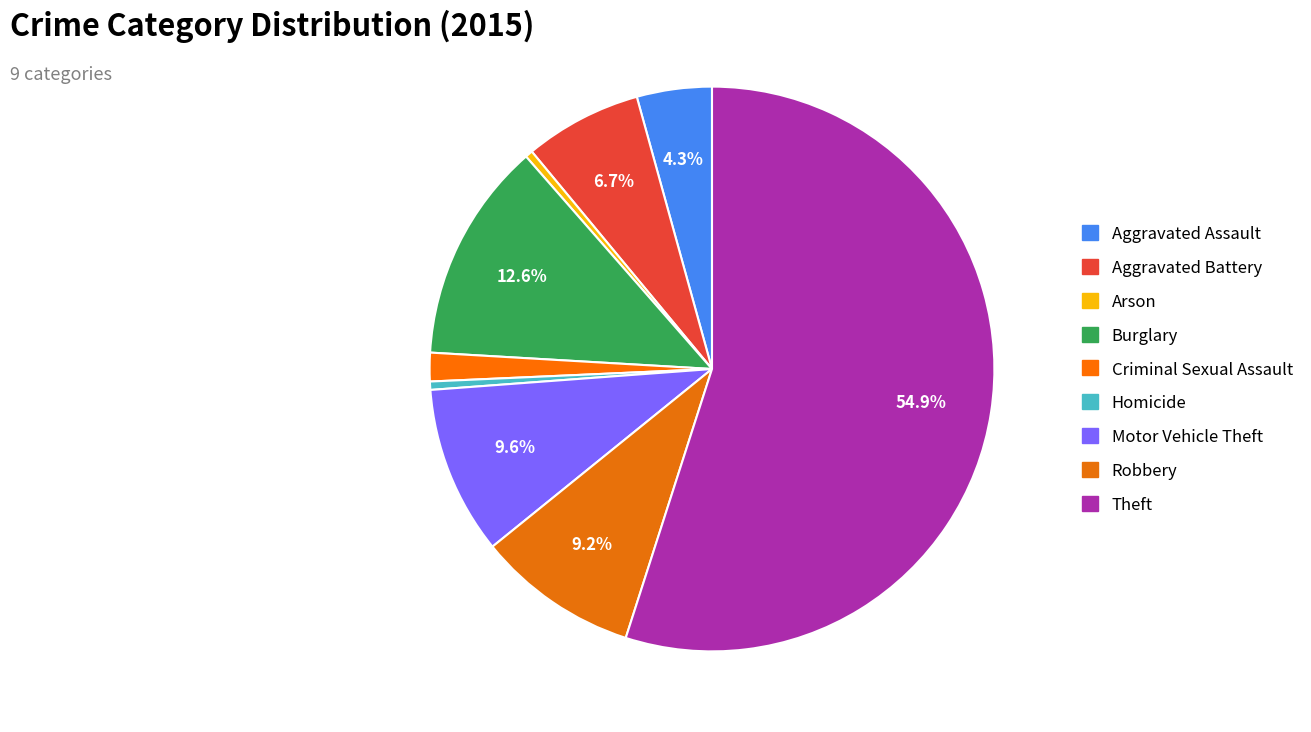

What is the change in value from Aggravated Assault to Robbery?

+5158